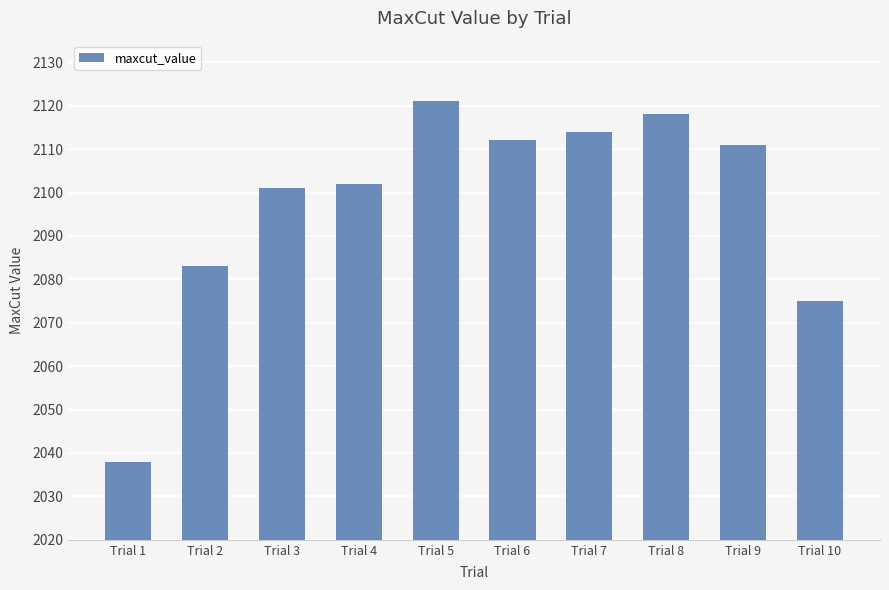

How many values are below 2111?

5